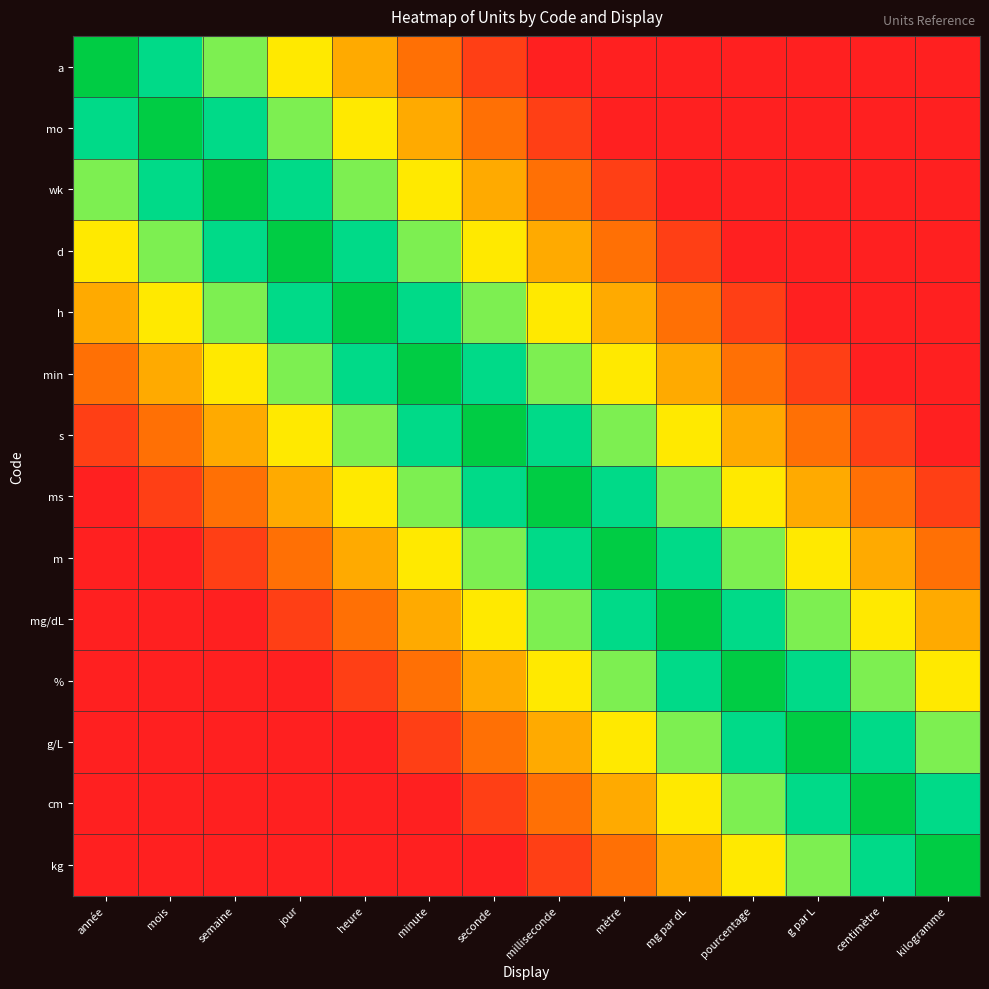

Reading left to right, list all the values displayed in this chart.

a: année=1.0	mois=0.8	semaine=0.7	jour=0.6	heure=0.4	minute=0.2	seconde=0.1	milliseconde=0.0	mètre=0.0	mg par dL=0.0	pourcentage=0.0	g par L=0.0	centimètre=0.0	kilogramme=0.0
mo: année=0.8	mois=1.0	semaine=0.8	jour=0.7	heure=0.6	minute=0.4	seconde=0.2	milliseconde=0.1	mètre=0.0	mg par dL=0.0	pourcentage=0.0	g par L=0.0	centimètre=0.0	kilogramme=0.0
wk: année=0.7	mois=0.8	semaine=1.0	jour=0.8	heure=0.7	minute=0.6	seconde=0.4	milliseconde=0.2	mètre=0.1	mg par dL=0.0	pourcentage=0.0	g par L=0.0	centimètre=0.0	kilogramme=0.0
d: année=0.6	mois=0.7	semaine=0.8	jour=1.0	heure=0.8	minute=0.7	seconde=0.6	milliseconde=0.4	mètre=0.2	mg par dL=0.1	pourcentage=0.0	g par L=0.0	centimètre=0.0	kilogramme=0.0
h: année=0.4	mois=0.6	semaine=0.7	jour=0.8	heure=1.0	minute=0.8	seconde=0.7	milliseconde=0.6	mètre=0.4	mg par dL=0.2	pourcentage=0.1	g par L=0.0	centimètre=0.0	kilogramme=0.0
min: année=0.2	mois=0.4	semaine=0.6	jour=0.7	heure=0.8	minute=1.0	seconde=0.8	milliseconde=0.7	mètre=0.6	mg par dL=0.4	pourcentage=0.2	g par L=0.1	centimètre=0.0	kilogramme=0.0
s: année=0.1	mois=0.2	semaine=0.4	jour=0.6	heure=0.7	minute=0.8	seconde=1.0	milliseconde=0.8	mètre=0.7	mg par dL=0.6	pourcentage=0.4	g par L=0.2	centimètre=0.1	kilogramme=0.0
ms: année=0.0	mois=0.1	semaine=0.2	jour=0.4	heure=0.6	minute=0.7	seconde=0.8	milliseconde=1.0	mètre=0.8	mg par dL=0.7	pourcentage=0.6	g par L=0.4	centimètre=0.2	kilogramme=0.1
m: année=0.0	mois=0.0	semaine=0.1	jour=0.2	heure=0.4	minute=0.6	seconde=0.7	milliseconde=0.8	mètre=1.0	mg par dL=0.8	pourcentage=0.7	g par L=0.6	centimètre=0.4	kilogramme=0.2
mg/dL: année=0.0	mois=0.0	semaine=0.0	jour=0.1	heure=0.2	minute=0.4	seconde=0.6	milliseconde=0.7	mètre=0.8	mg par dL=1.0	pourcentage=0.8	g par L=0.7	centimètre=0.6	kilogramme=0.4
%: année=0.0	mois=0.0	semaine=0.0	jour=0.0	heure=0.1	minute=0.2	seconde=0.4	milliseconde=0.6	mètre=0.7	mg par dL=0.8	pourcentage=1.0	g par L=0.8	centimètre=0.7	kilogramme=0.6
g/L: année=0.0	mois=0.0	semaine=0.0	jour=0.0	heure=0.0	minute=0.1	seconde=0.2	milliseconde=0.4	mètre=0.6	mg par dL=0.7	pourcentage=0.8	g par L=1.0	centimètre=0.8	kilogramme=0.7
cm: année=0.0	mois=0.0	semaine=0.0	jour=0.0	heure=0.0	minute=0.0	seconde=0.1	milliseconde=0.2	mètre=0.4	mg par dL=0.6	pourcentage=0.7	g par L=0.8	centimètre=1.0	kilogramme=0.8
kg: année=0.0	mois=0.0	semaine=0.0	jour=0.0	heure=0.0	minute=0.0	seconde=0.0	milliseconde=0.1	mètre=0.2	mg par dL=0.4	pourcentage=0.6	g par L=0.7	centimètre=0.8	kilogramme=1.0